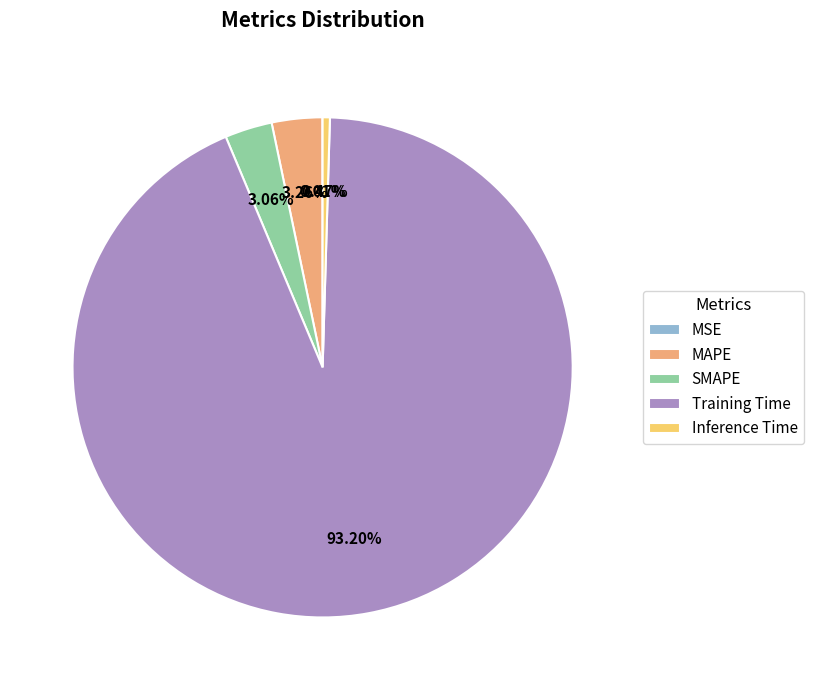

Is it true that MAPE is 3% of the pie?

True